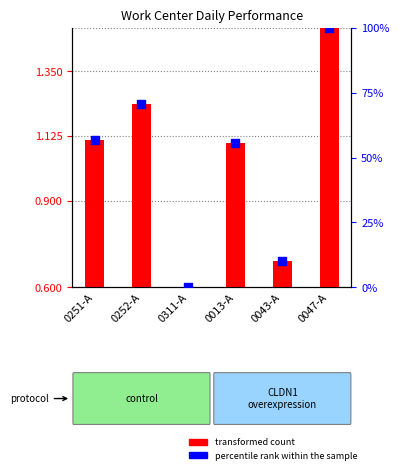

Which series reaches the maximum Y coordinate?

percentile rank within the sample